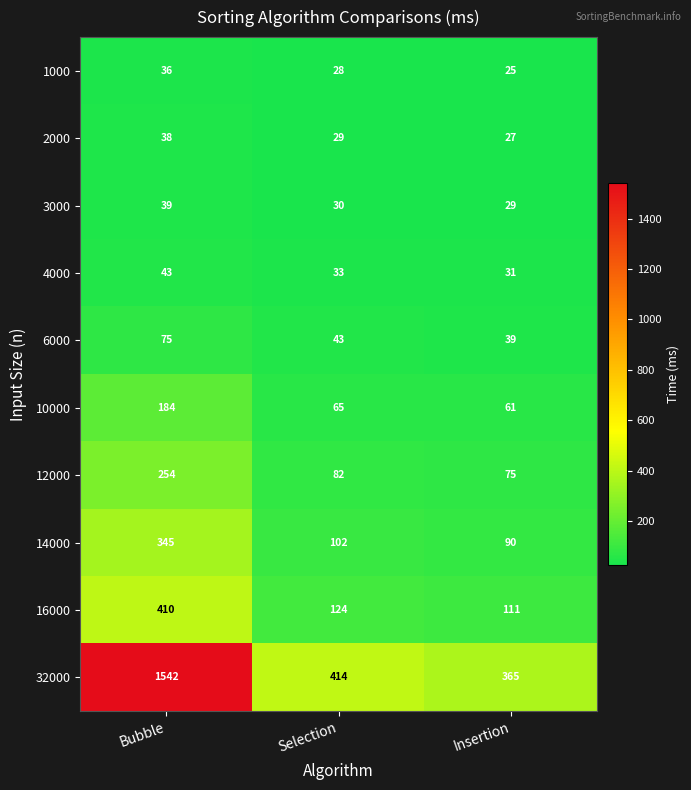

The 1000 series shows 28 at Selection. True or false?

True